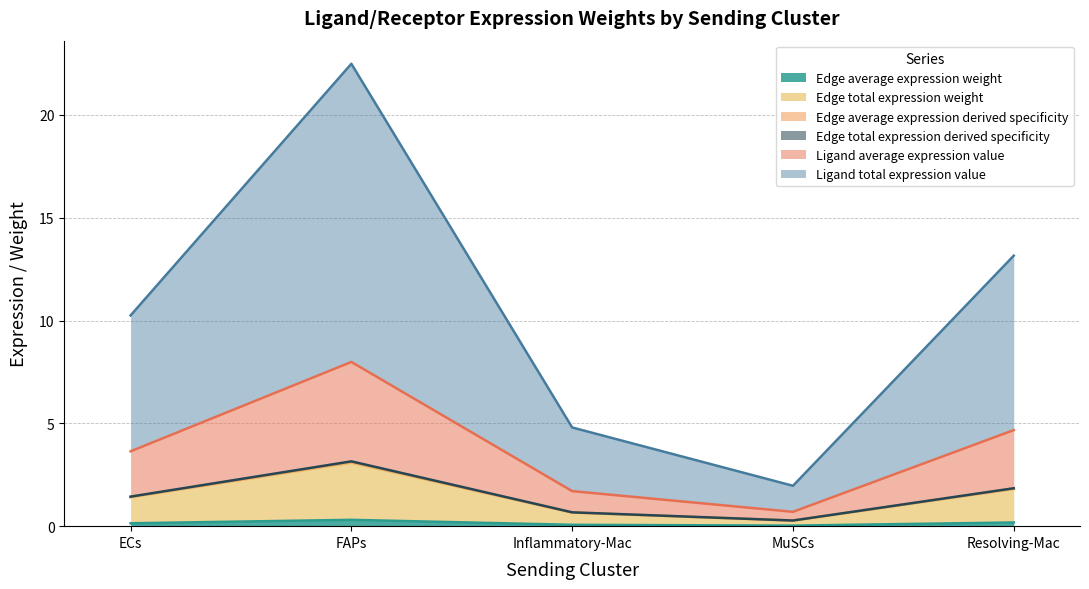

Is it true that Ligand average expression value equals 8.0 at FAPs?

True